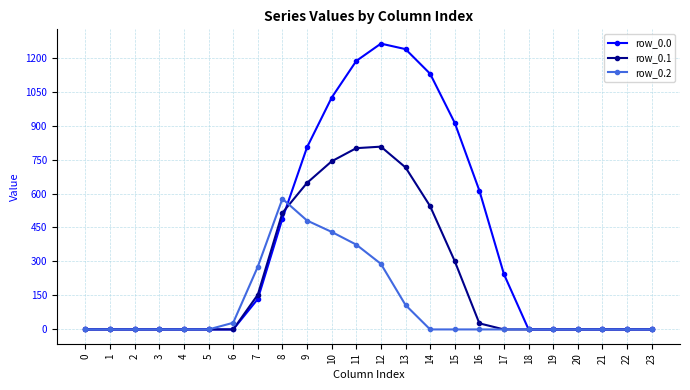

Count the number of categories in the chart.

24